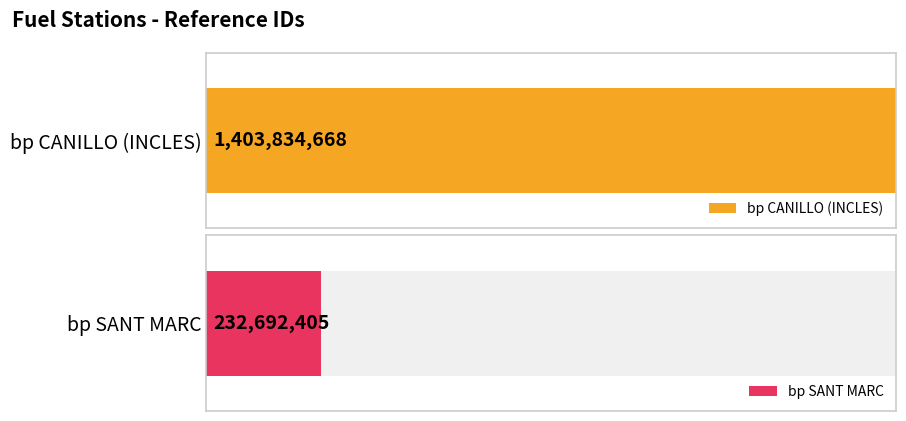

What is the sum of all values?

1636527073